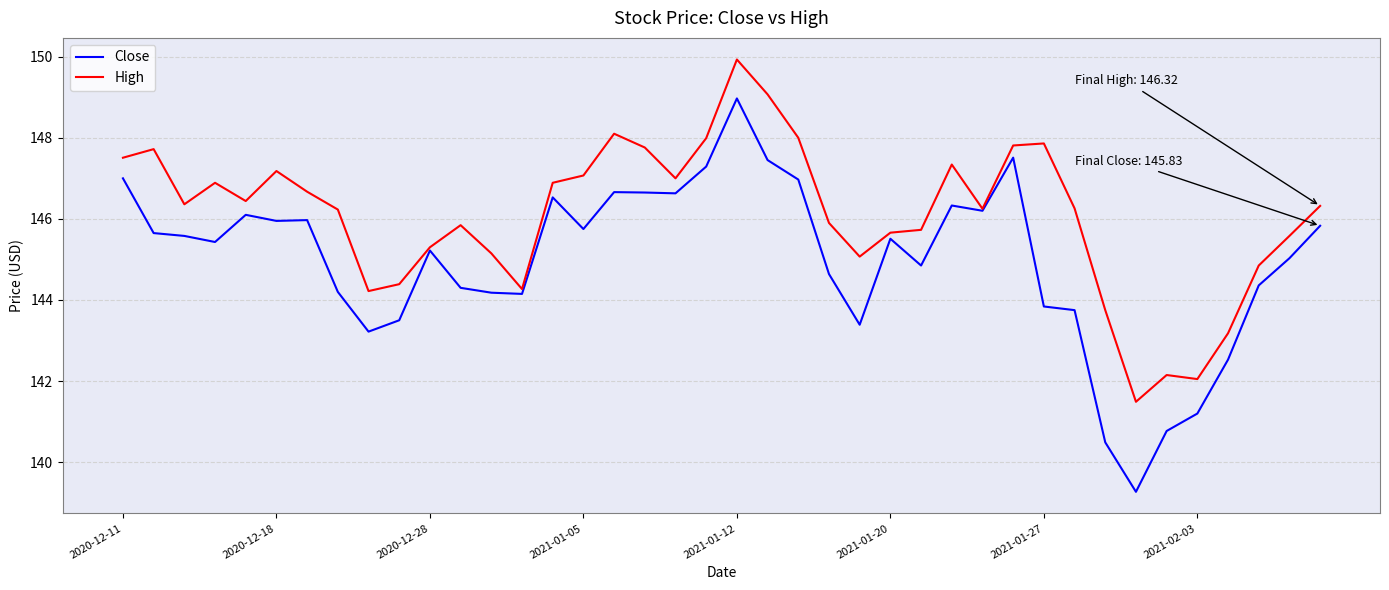

What is the difference between the second highest and minimum values in the Close series?

8.2